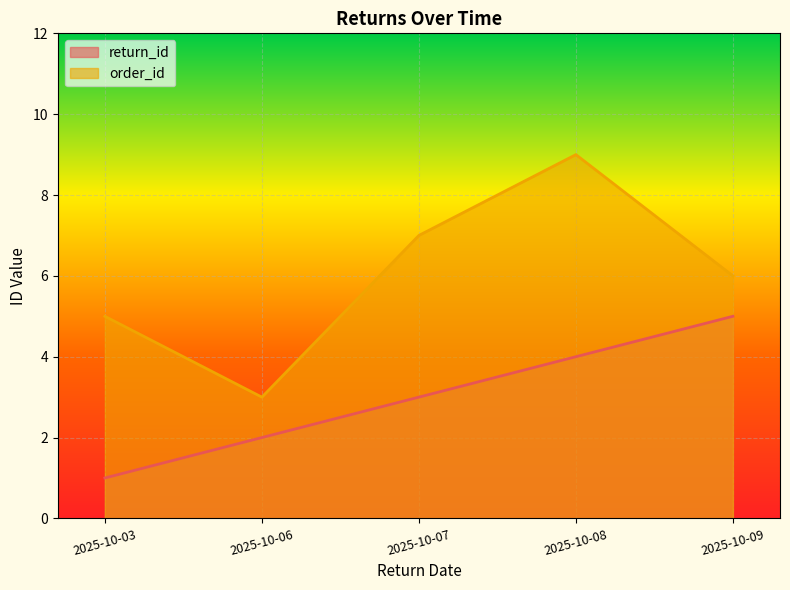

What is the total value across all series at 2025-10-09?

11